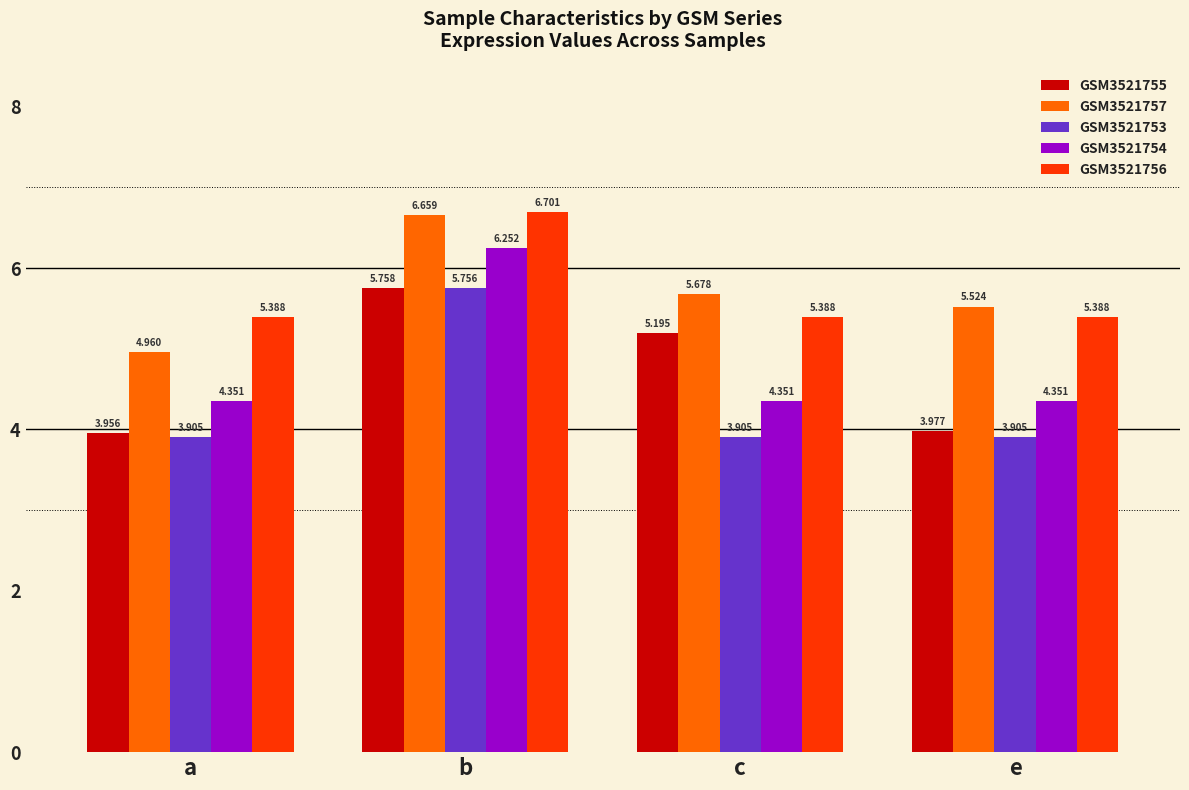

True or false: GSM3521755 has a value of 5.4 at e.

False